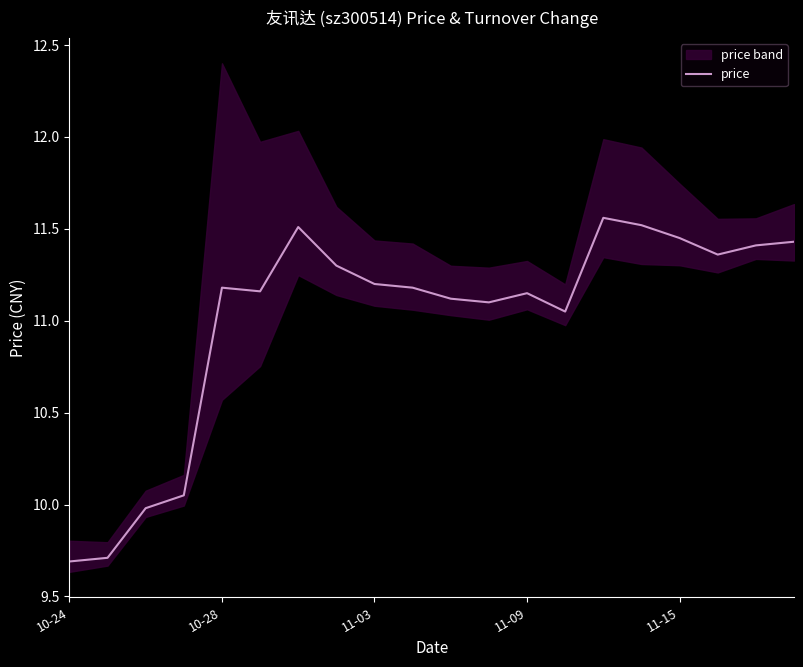

Approximately how many times larger is the value at 19 compared to 17?

1.0